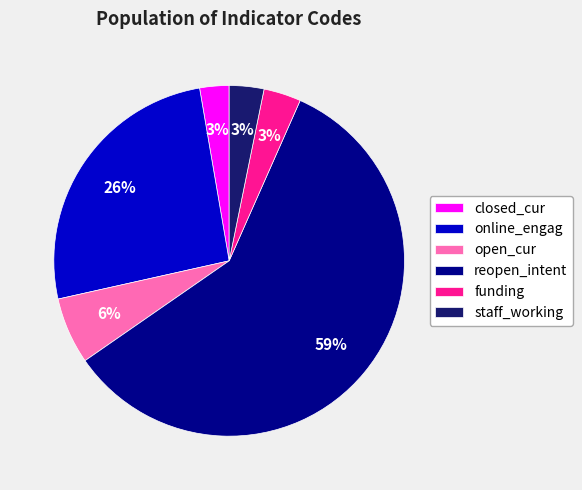

The funding slice represents 3% of the pie. True or false?

True